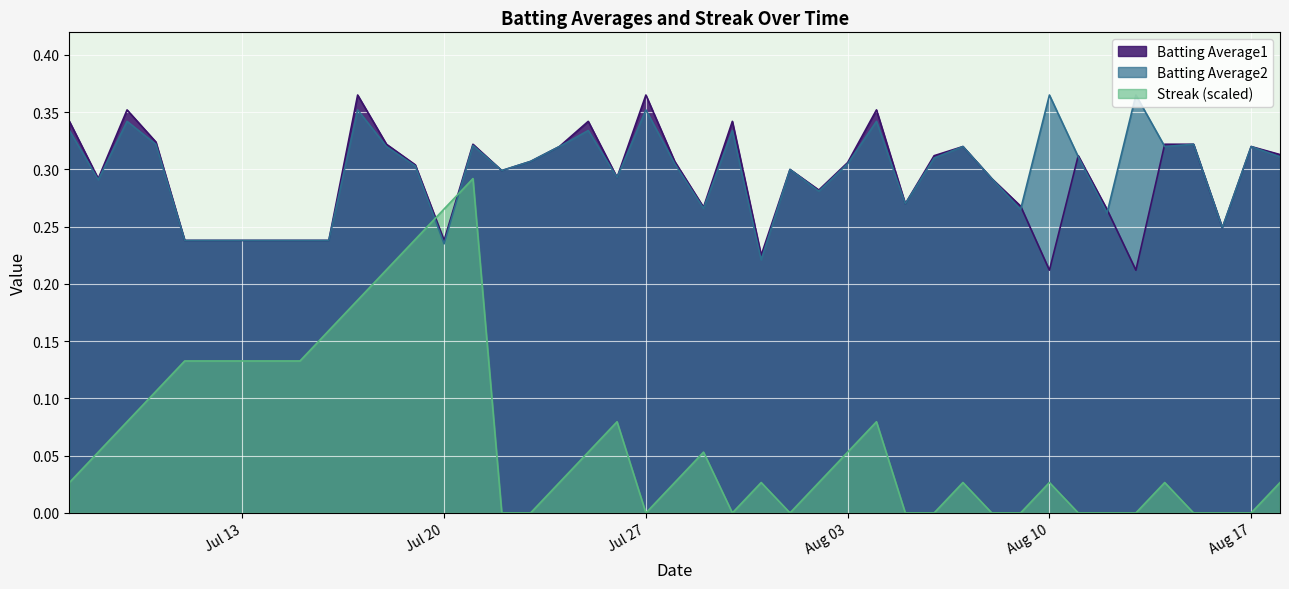

Which series has the largest range (max minus min)?

Streak (scaled)